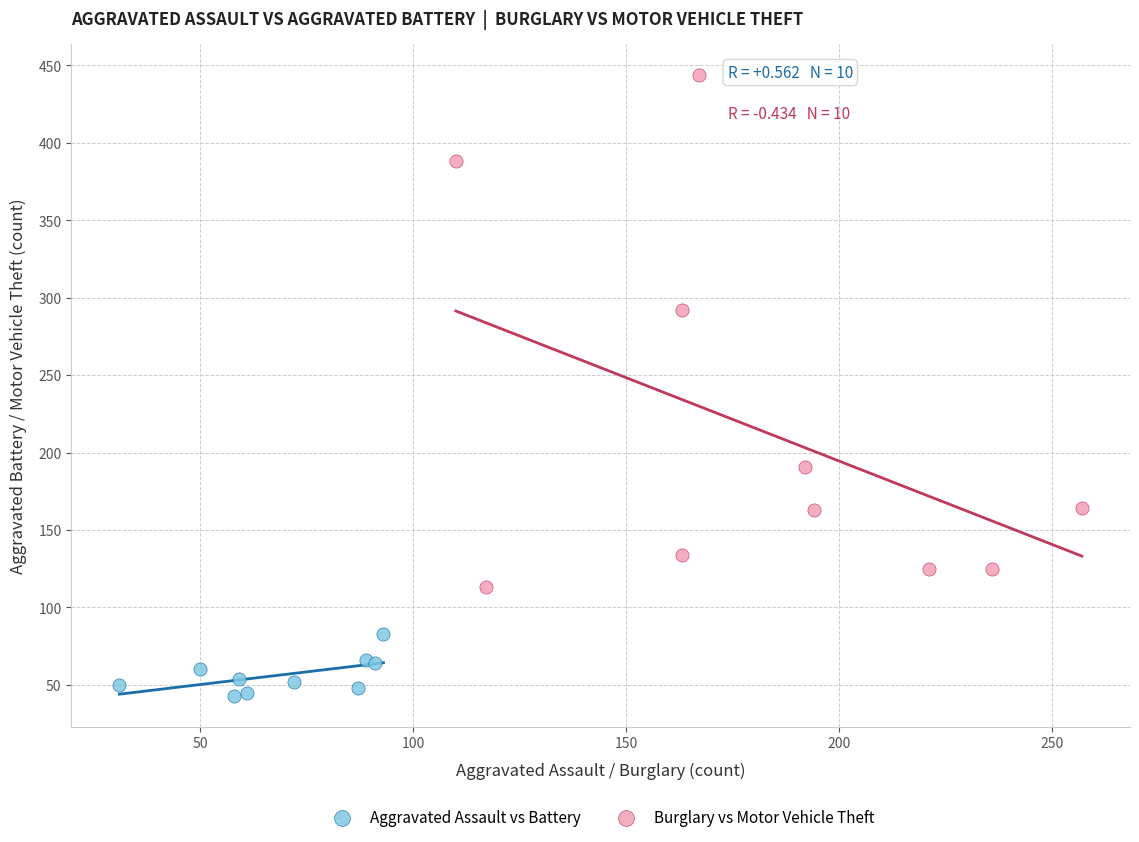

Which series contains the highest Y value?

Burglary vs Motor Vehicle Theft